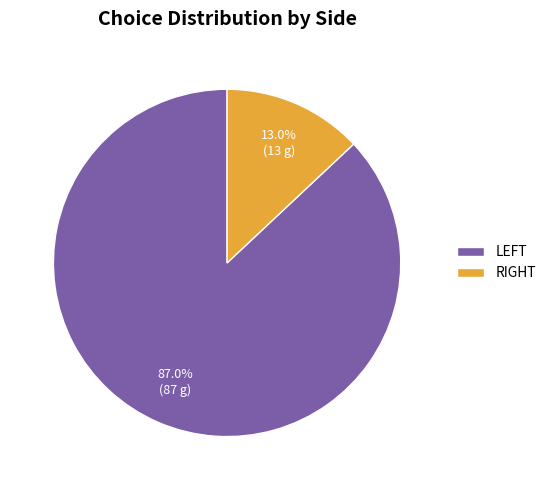

How many segments does this pie chart have?

2